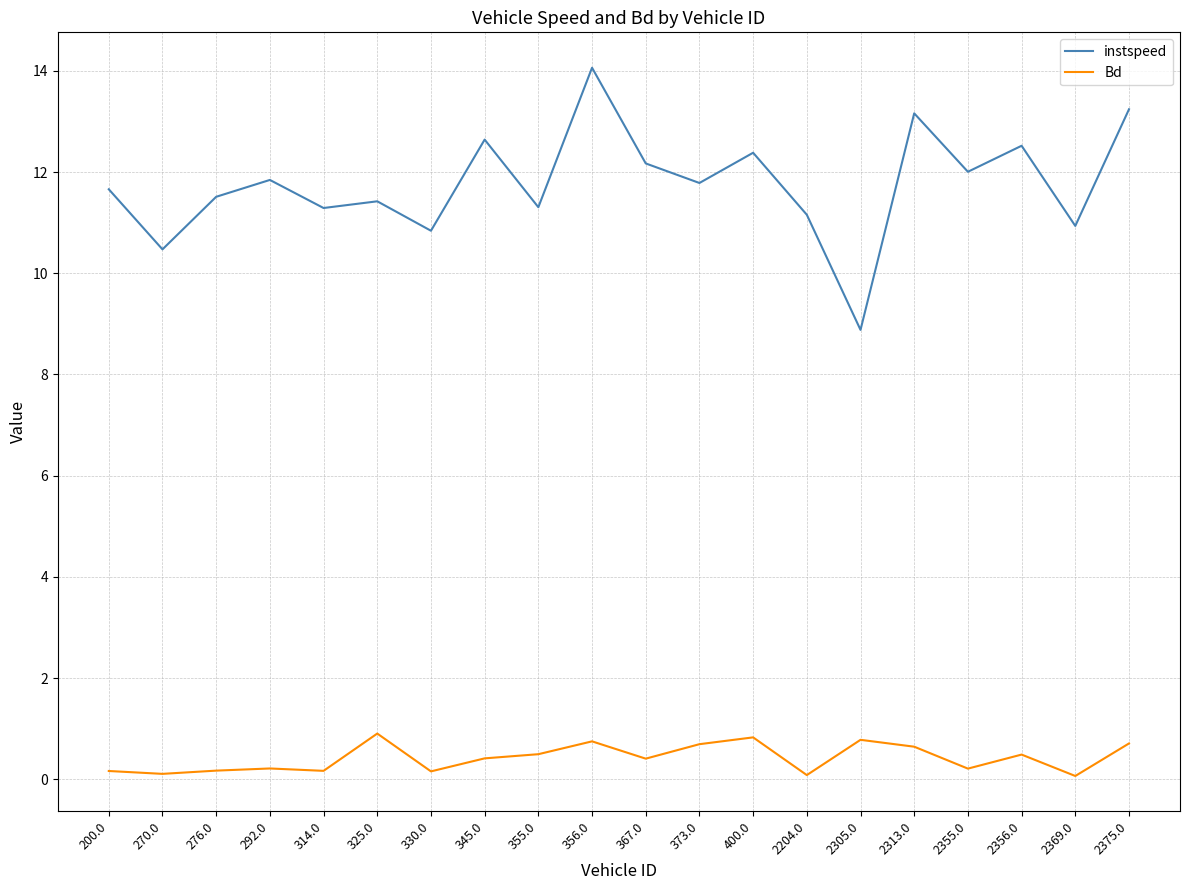

Count the number of categories in the chart.

20